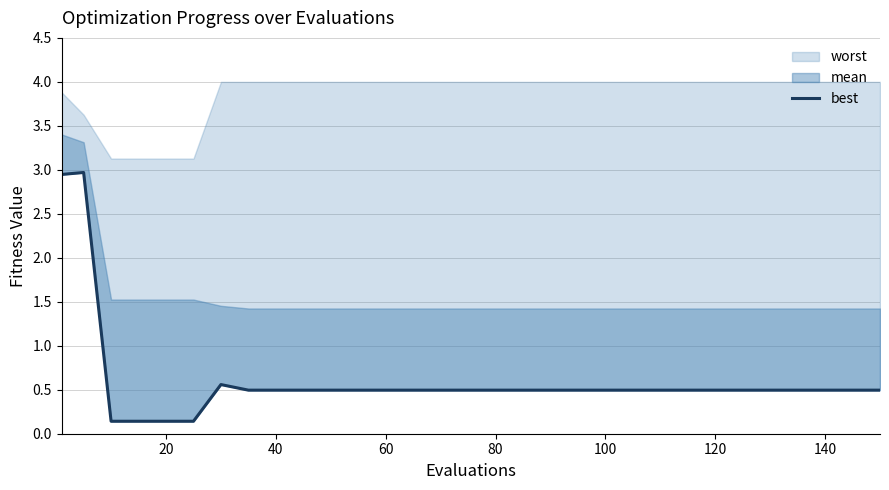

What is the difference between the second highest and minimum values?

2.8